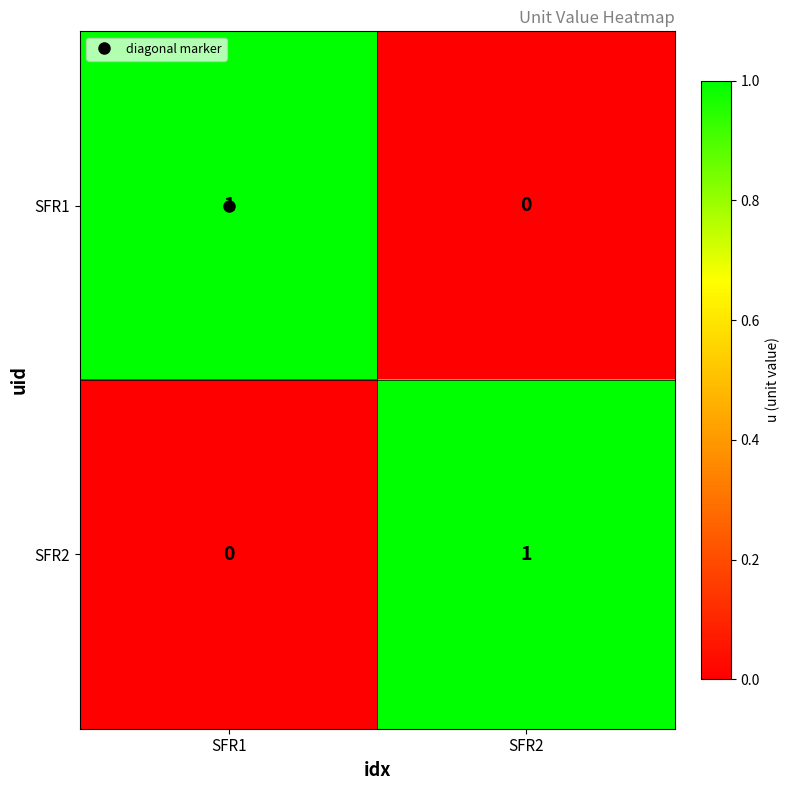

Rank the categories by SFR1 value from highest to lowest.

SFR1, SFR2